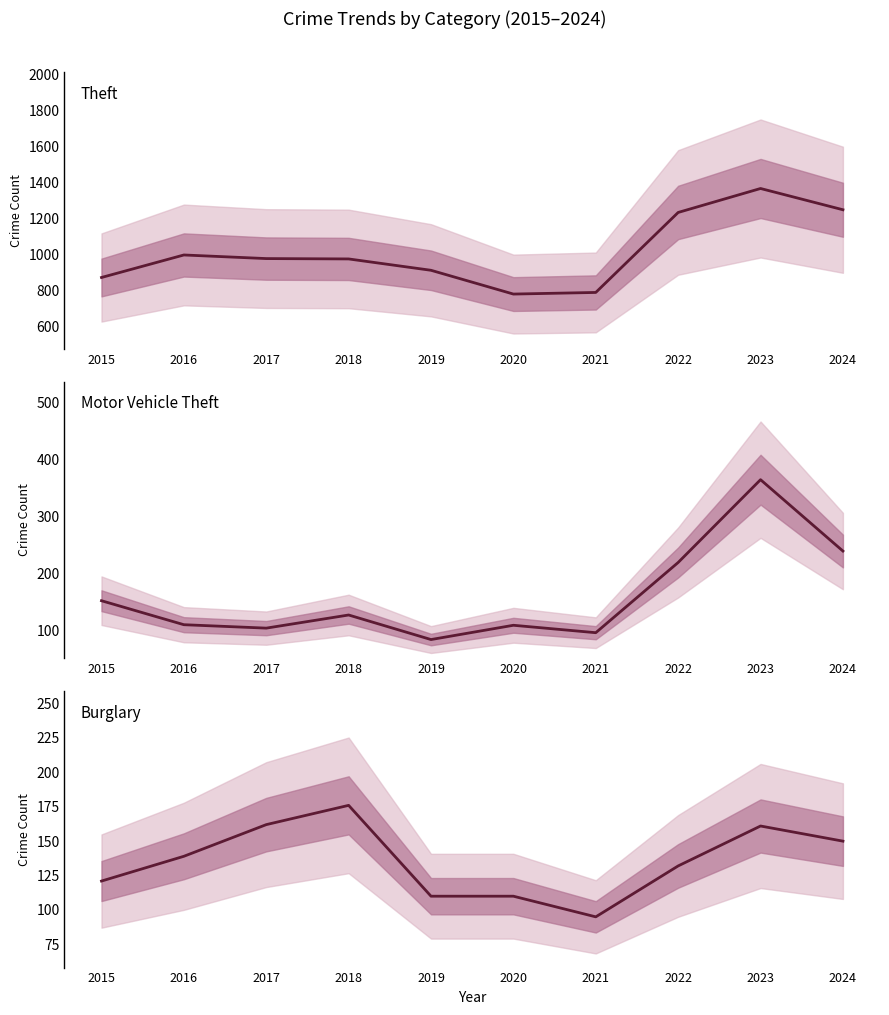

How many values in the Motor Vehicle Theft series exceed 127?

4